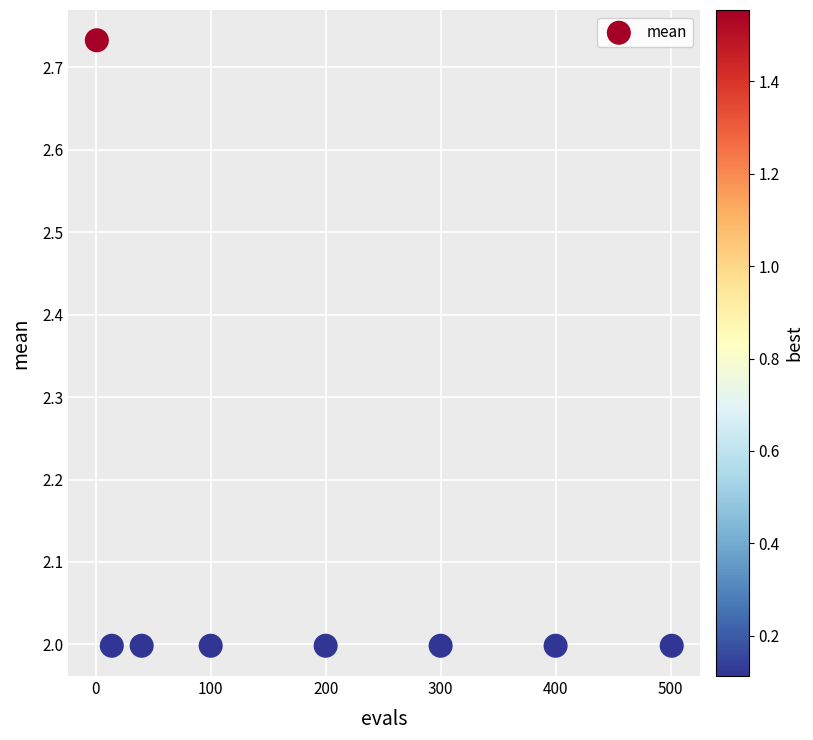

What is the average Y value?

2.1